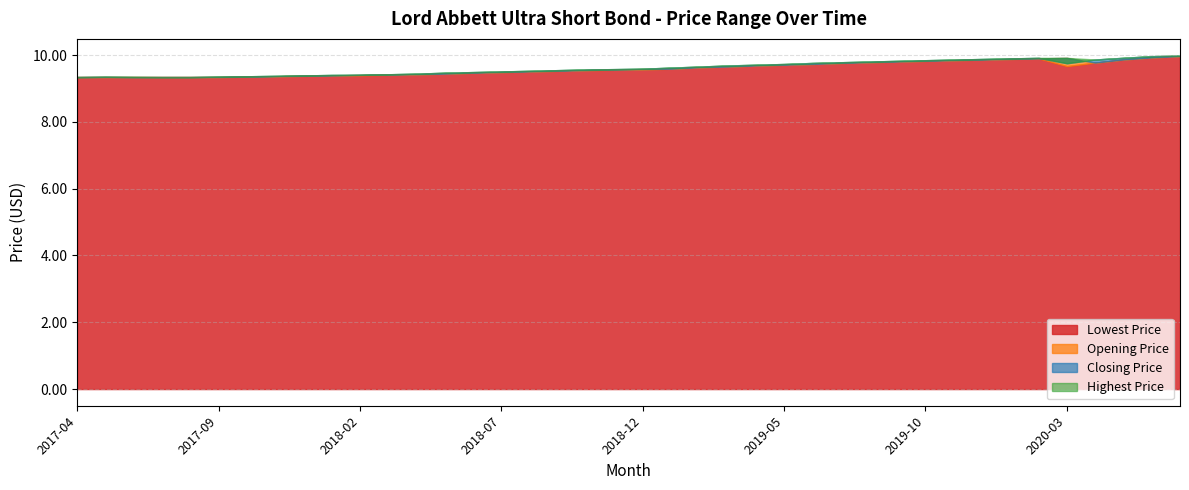

Reading left to right, transcribe all the data shown in this chart.

Lowest Price: 9.3	9.3	9.3	9.3	9.3	9.3	9.4	9.4	9.4	9.4	9.4	9.4	9.4	9.4	9.5	9.5	9.5	9.5	9.6	9.6	9.6	9.6	9.6	9.7	9.7	9.7	9.7	9.8	9.8	9.8	9.8	9.8	9.9	9.9	9.9	9.7	9.8	9.9	9.9	10.0
Opening Price: 9.3	9.3	9.3	9.3	9.3	9.3	9.4	9.4	9.4	9.4	9.4	9.4	9.4	9.4	9.5	9.5	9.5	9.5	9.6	9.6	9.6	9.6	9.6	9.7	9.7	9.7	9.7	9.8	9.8	9.8	9.8	9.8	9.9	9.9	9.9	9.9	9.8	9.9	9.9	10.0
Closing Price: 9.3	9.4	9.3	9.3	9.3	9.4	9.4	9.4	9.4	9.4	9.4	9.4	9.4	9.5	9.5	9.5	9.5	9.6	9.6	9.6	9.6	9.6	9.7	9.7	9.7	9.7	9.8	9.8	9.8	9.8	9.8	9.9	9.9	9.9	9.9	9.8	9.9	9.9	10.0	10.0
Highest Price: 9.3	9.4	9.4	9.3	9.3	9.4	9.4	9.4	9.4	9.4	9.4	9.4	9.4	9.5	9.5	9.5	9.5	9.6	9.6	9.6	9.6	9.6	9.7	9.7	9.7	9.7	9.8	9.8	9.8	9.8	9.8	9.9	9.9	9.9	9.9	9.9	9.9	9.9	10.0	10.0